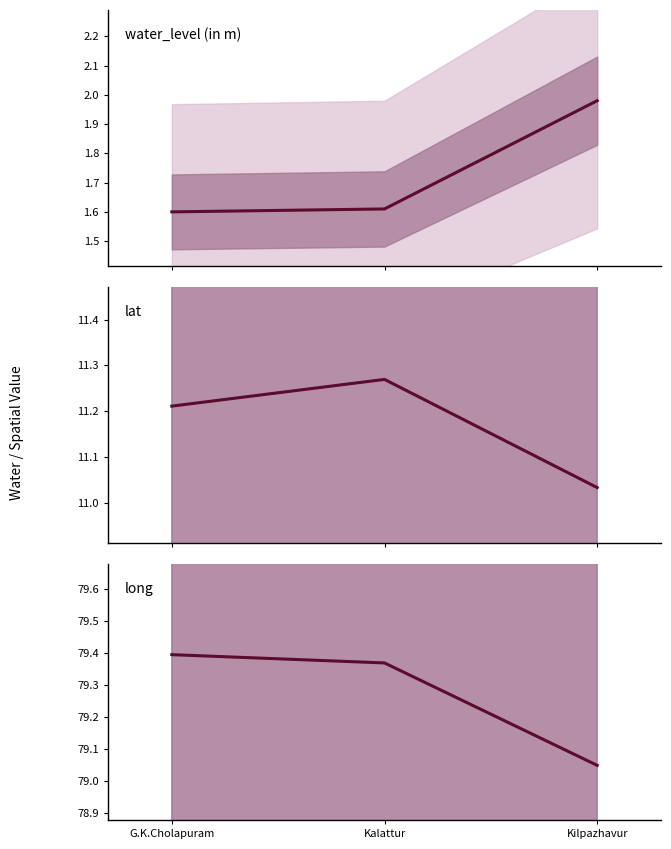

What are all the series names shown in the legend?

water_level (in m), lat, long